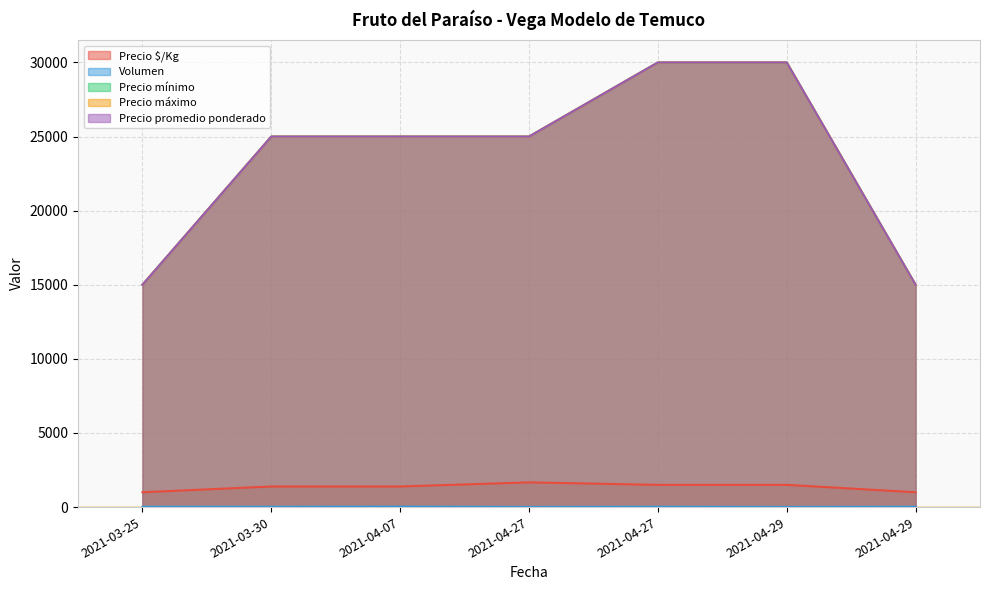

True or false: Volumen has a value of 30 at 2021-04-07.

True